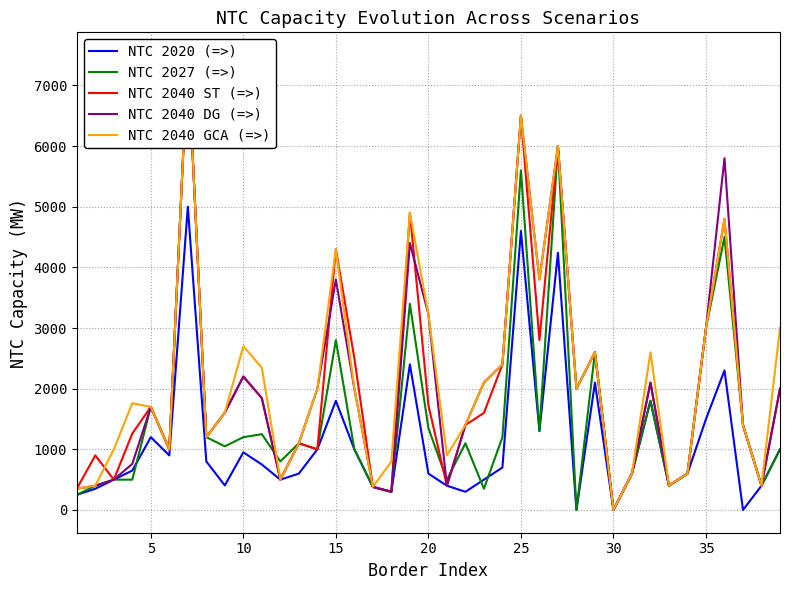

True or false: NTC 2040 GCA (=>) and NTC 2020 (=>) cross at least once.

False